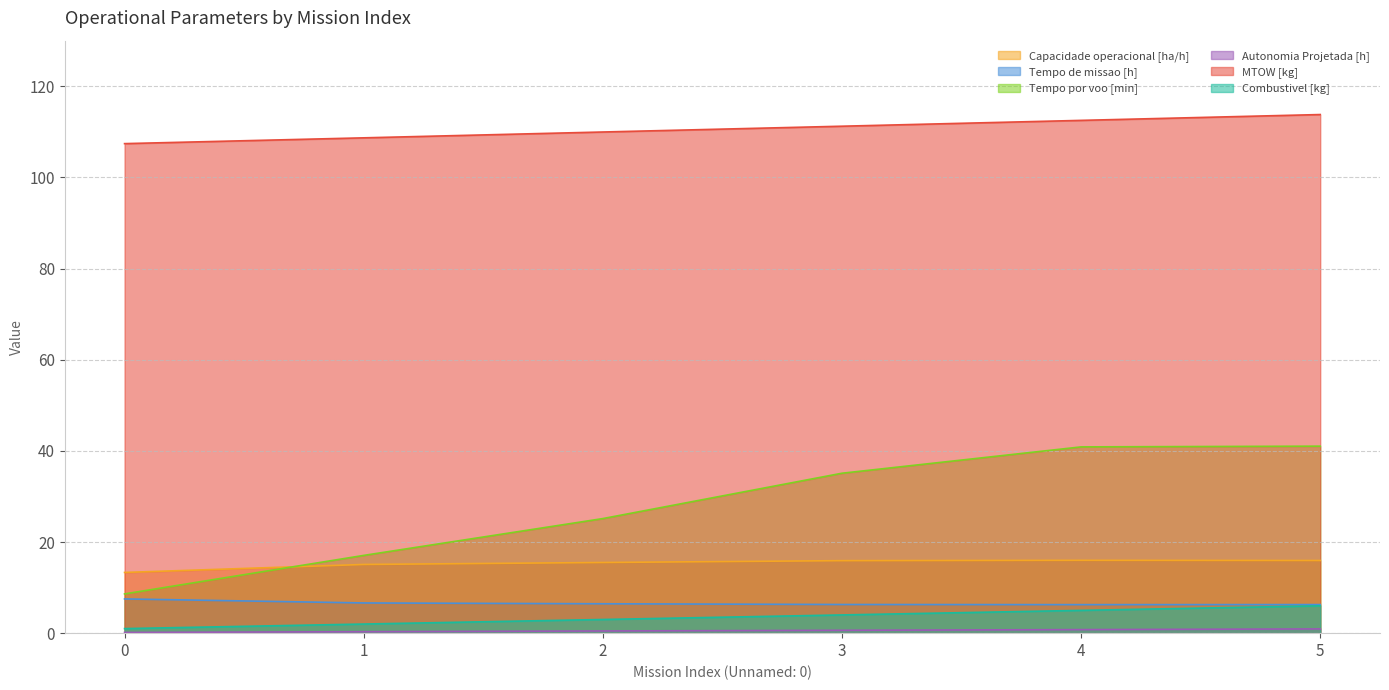

What is the difference between the second highest and minimum values in the MTOW [kg] series?

5.1